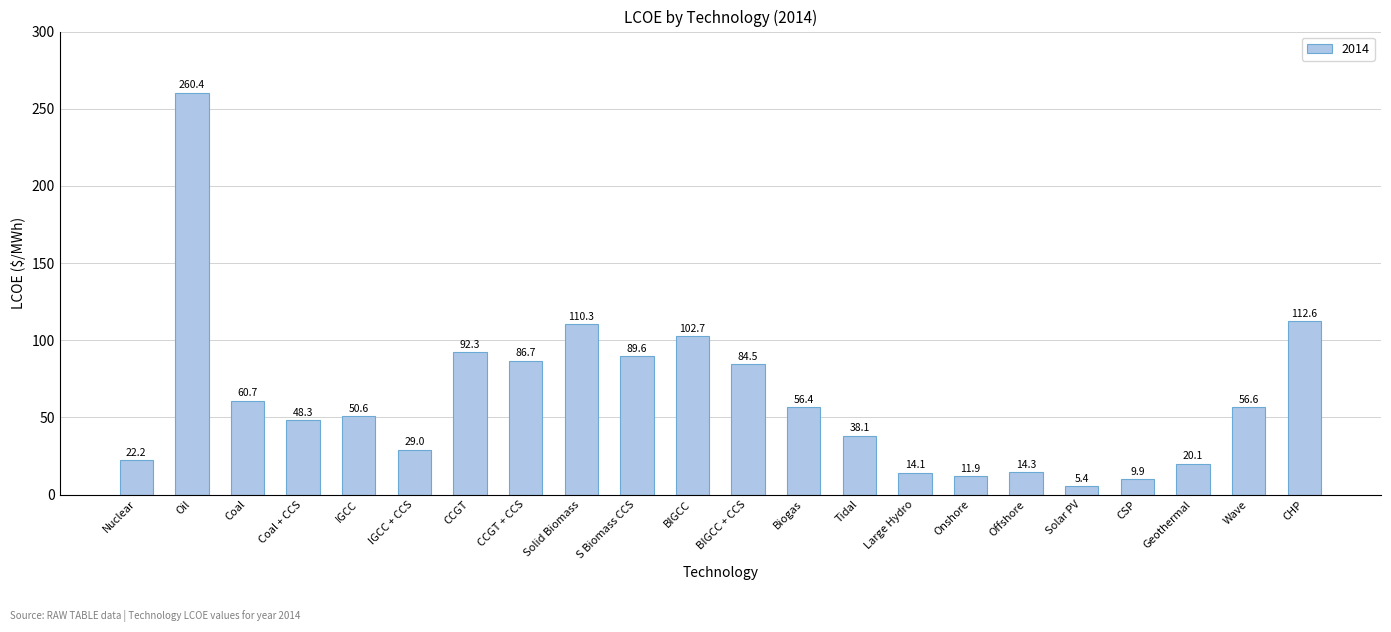

What position from the right is Solid Biomass?

14